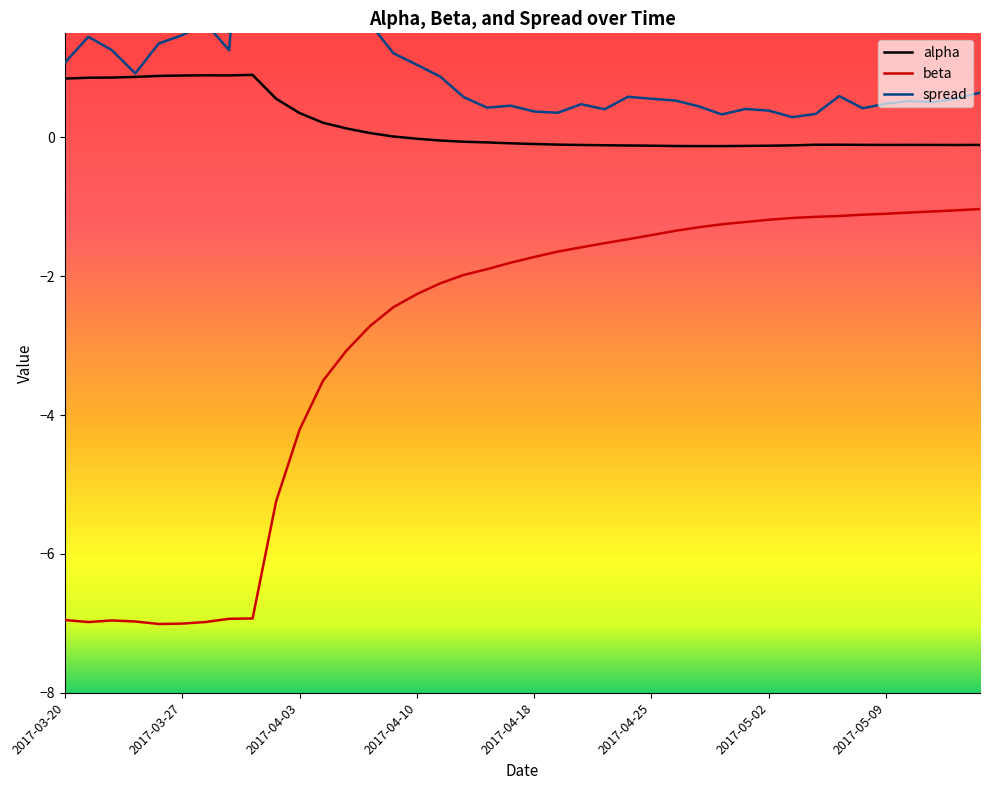

True or false: beta and spread cross at least once.

False